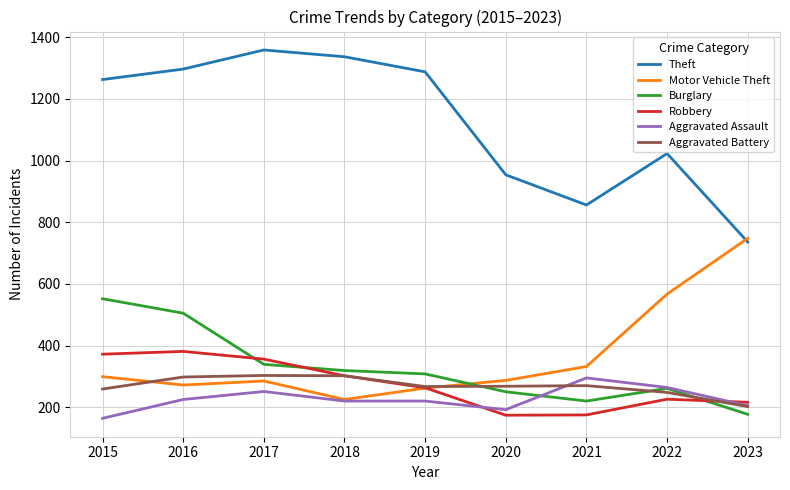

Is it true that Motor Vehicle Theft equals 1062 at 2023?

False